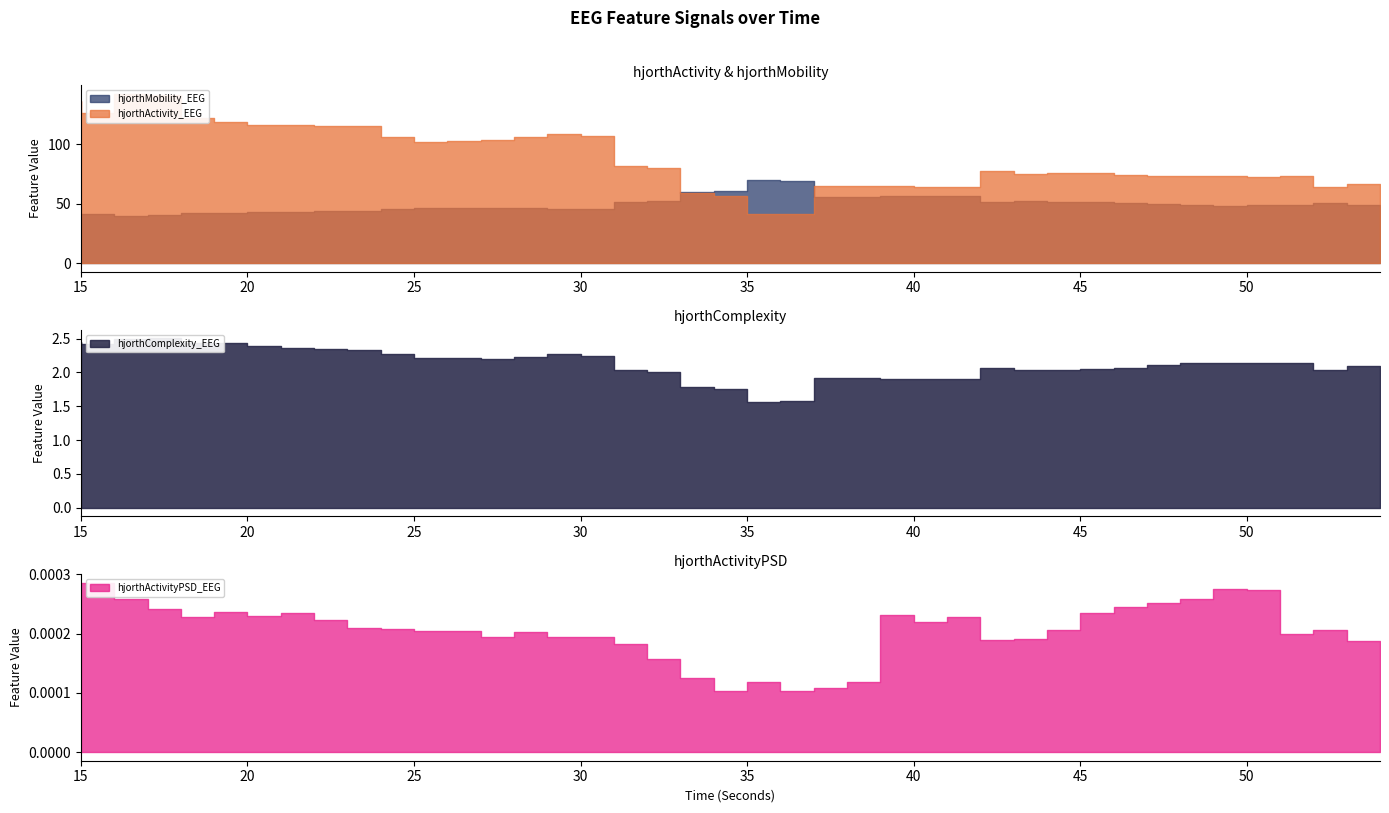

True or false: hjorthActivityPSD_EEG and hjorthActivity_EEG intersect in this chart.

False